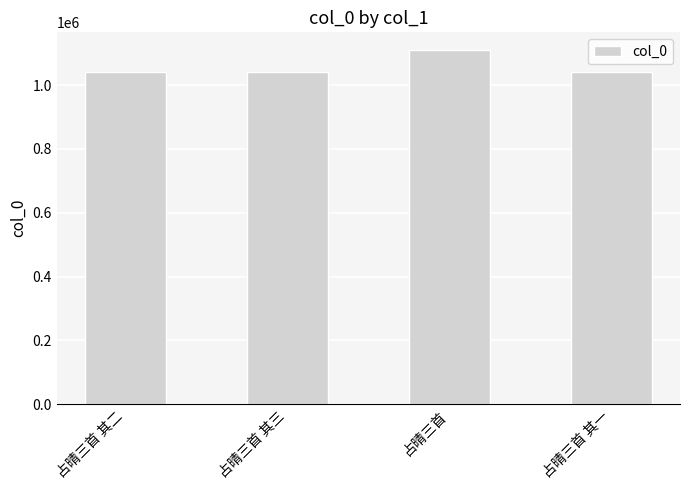

What is the maximum value shown in the chart?

1109617